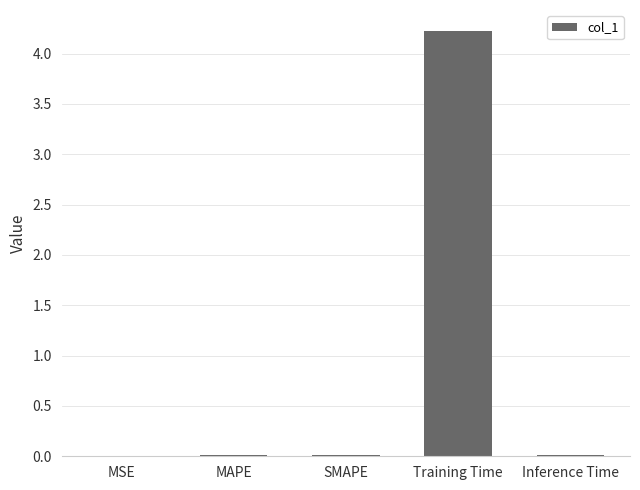

The chart shows a value of 0.0 at SMAPE. True or false?

True